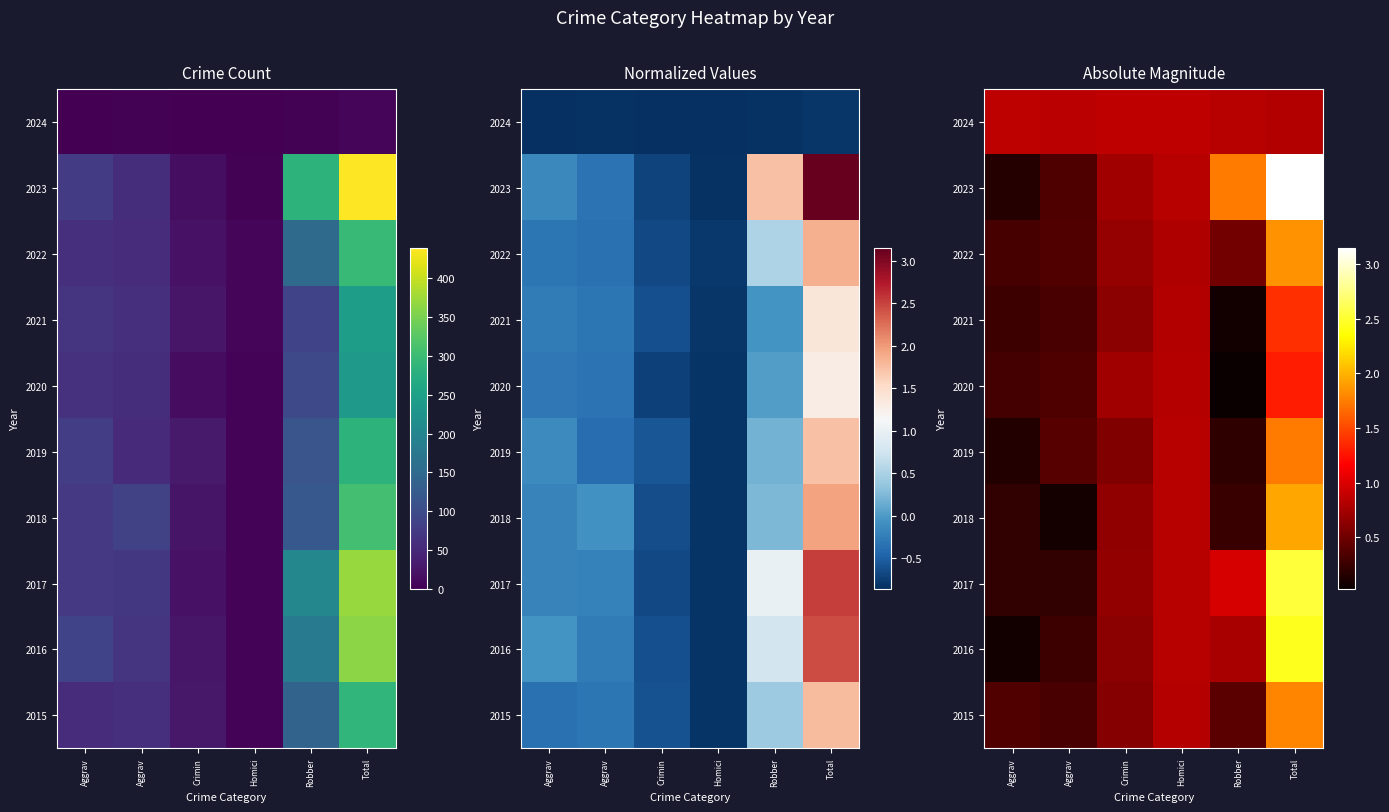

What is the maximum value shown in the chart?

3.1